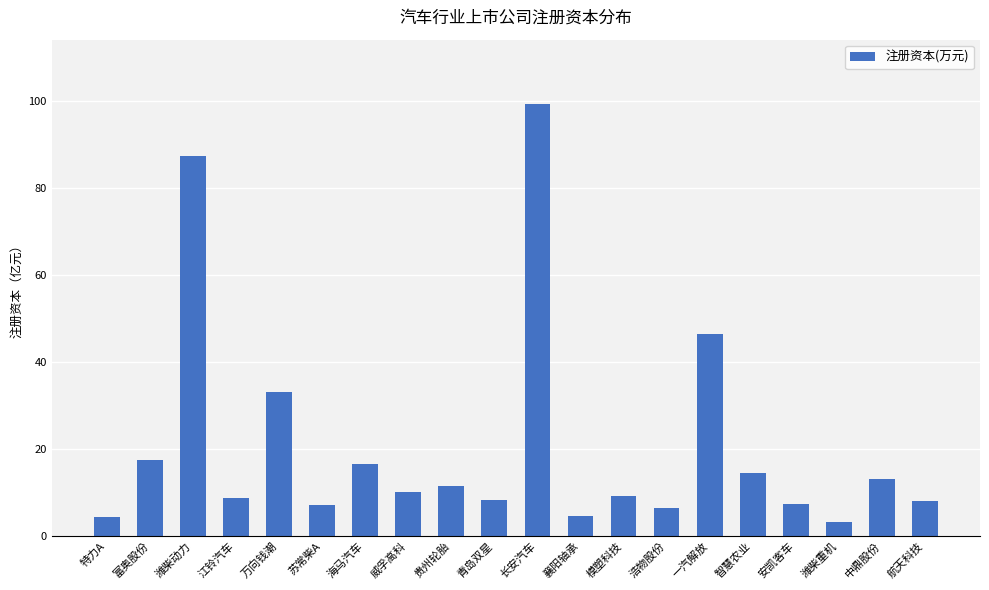

How many bars are there in total?

20